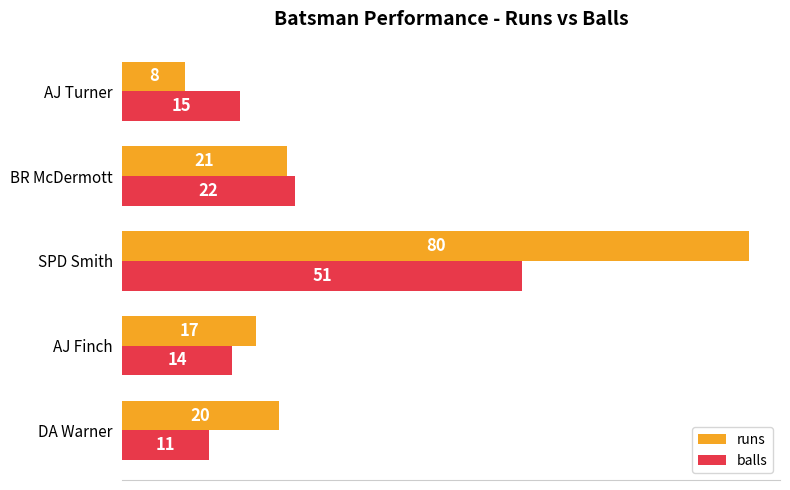

What is the difference between the maximum and minimum values in the runs series?

72